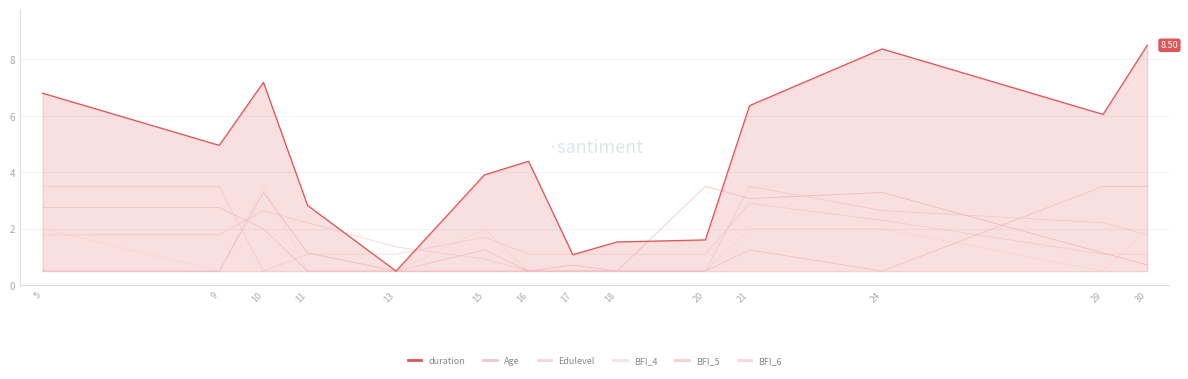

What is the sum of all BFI_5 values?

20.5